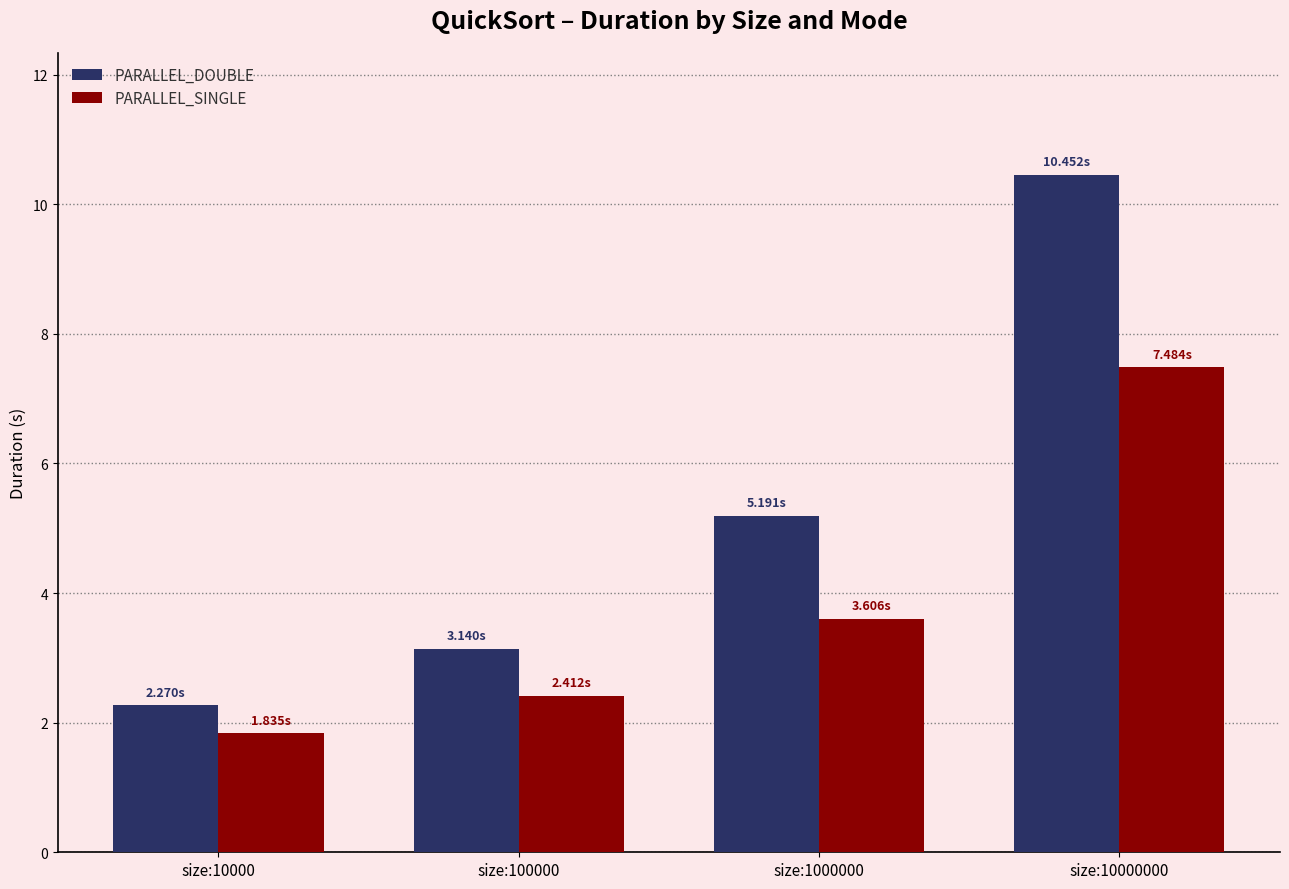

Which series has the widest spread of values?

PARALLEL_DOUBLE